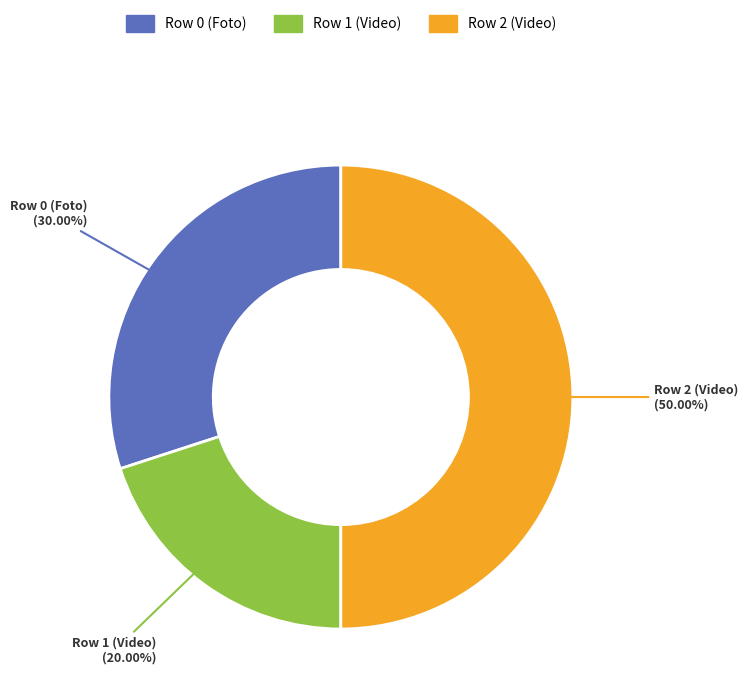

To the nearest percent, what is the average slice percentage?

33%